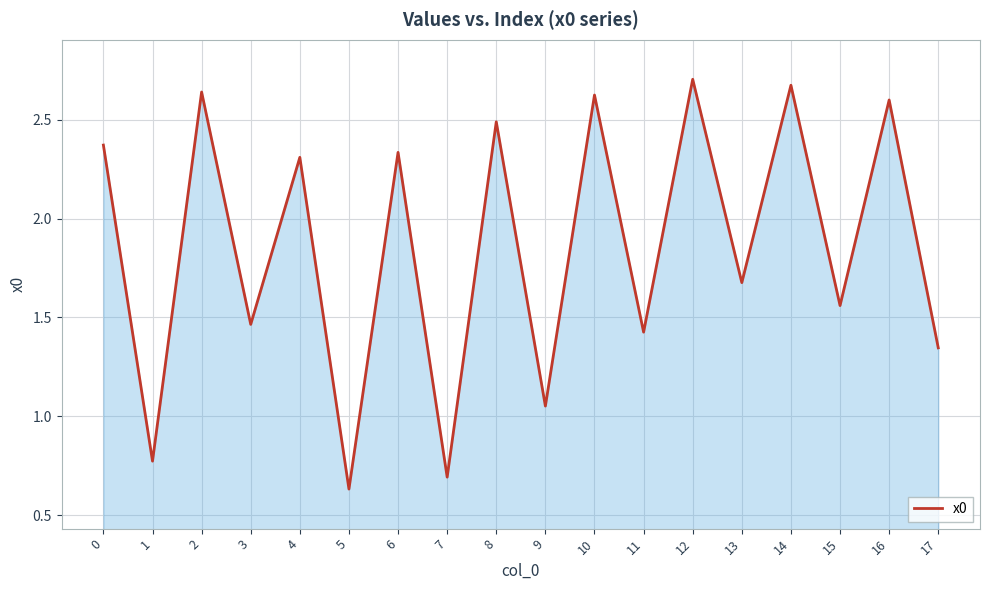

At which category does the data reach its first local valley?

1